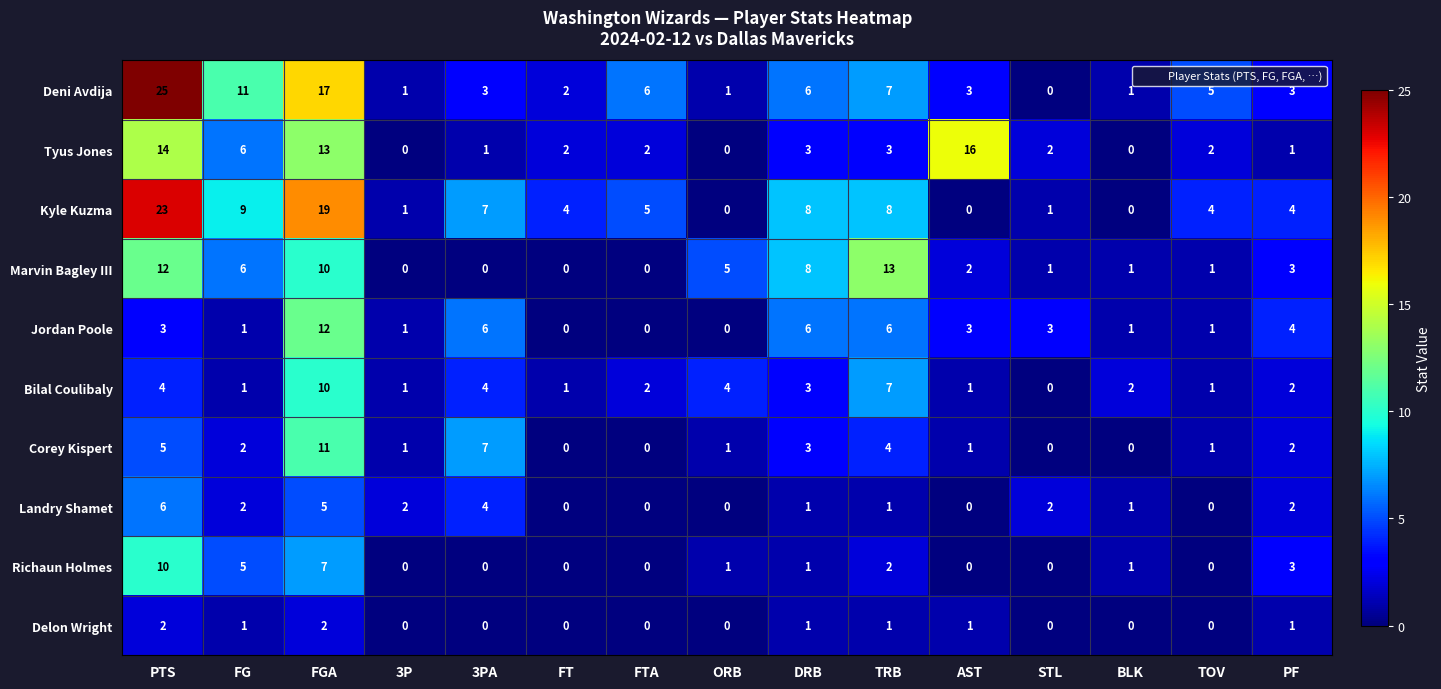

What value does the Landry Shamet series have at FGA?

5